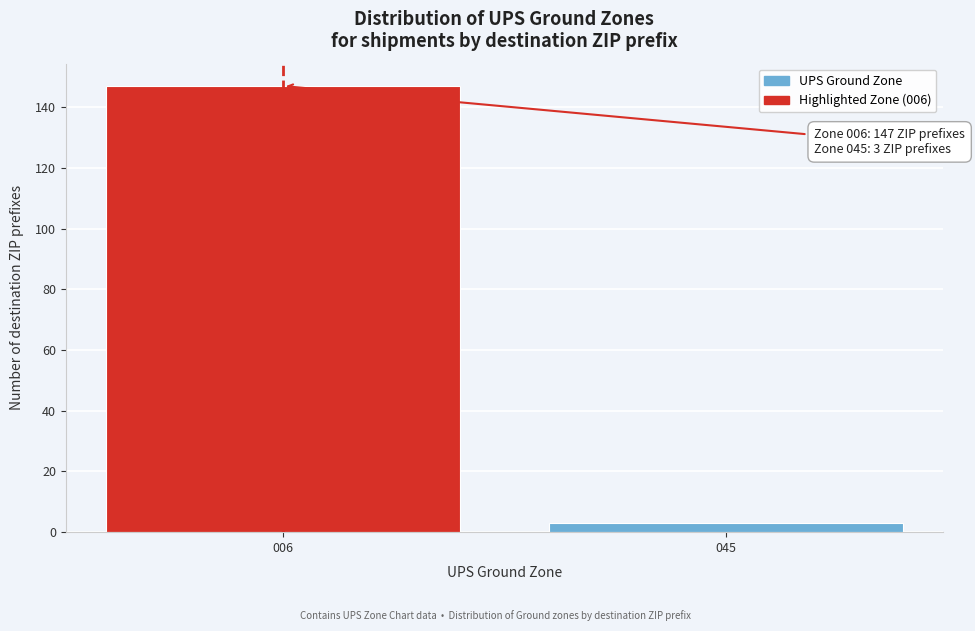

Reading left to right, transcribe all the data shown in this chart.

147	3